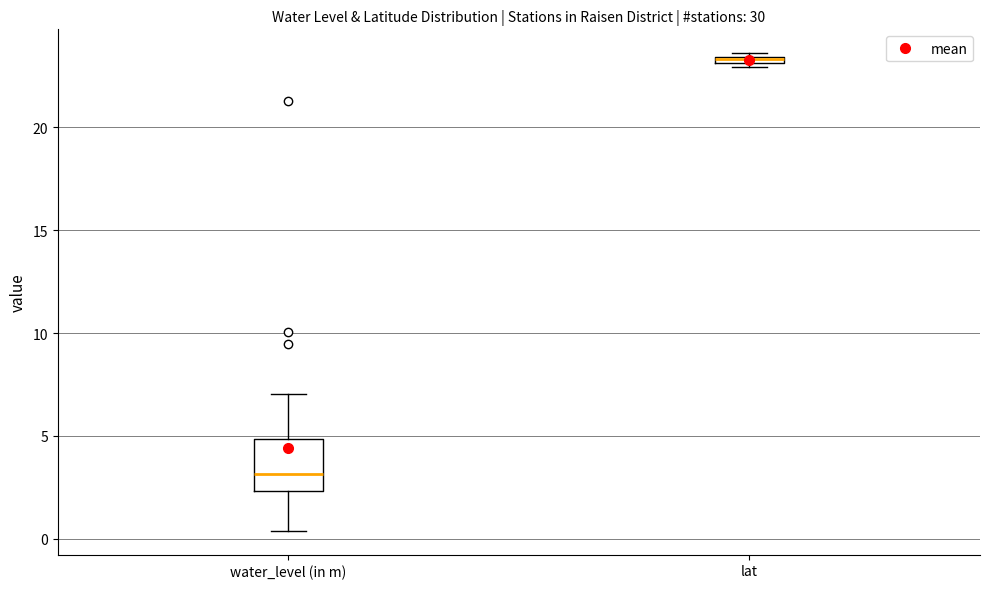

Where is the lower edge of the box for lat on the y-axis? The values are not printed on the chart, so give them approximately, as read against the axis.

23.0